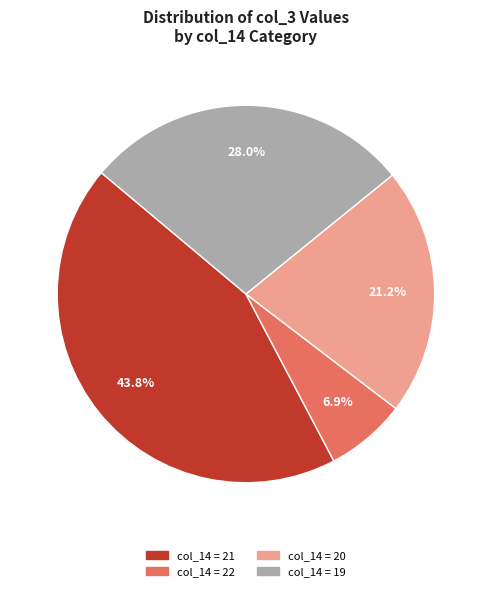

Is there a majority slice in this chart?

No